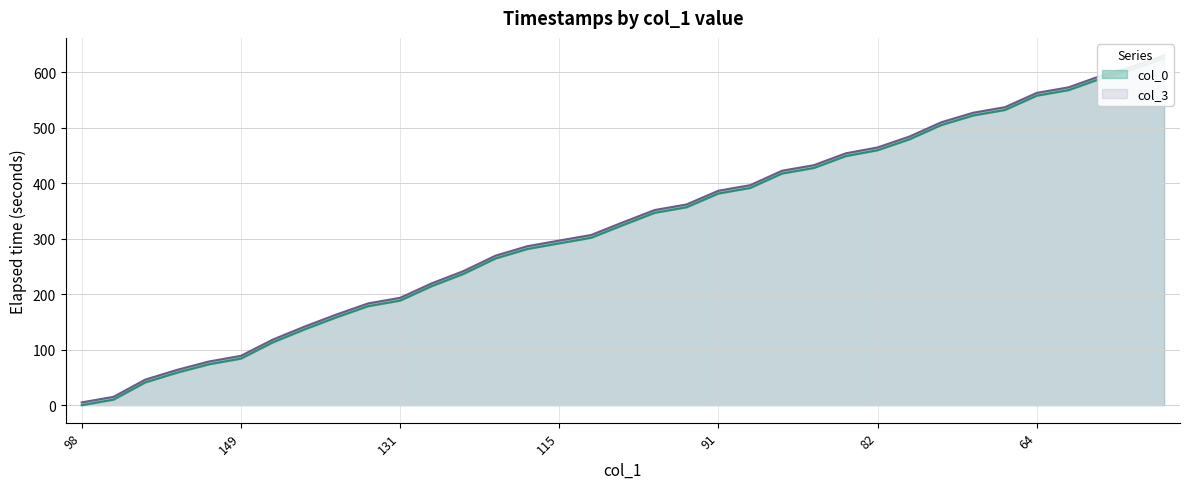

Count the number of categories in the chart.

35